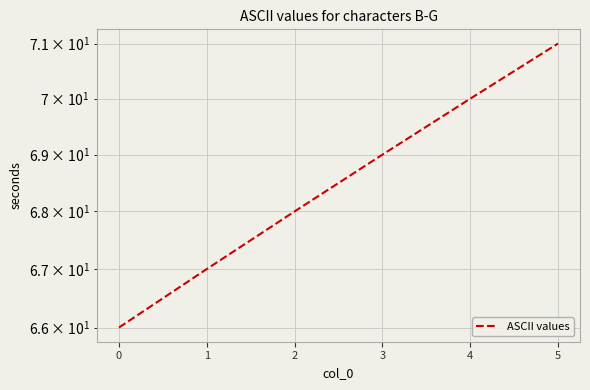

What is the change in value from 3 to 4?

+1